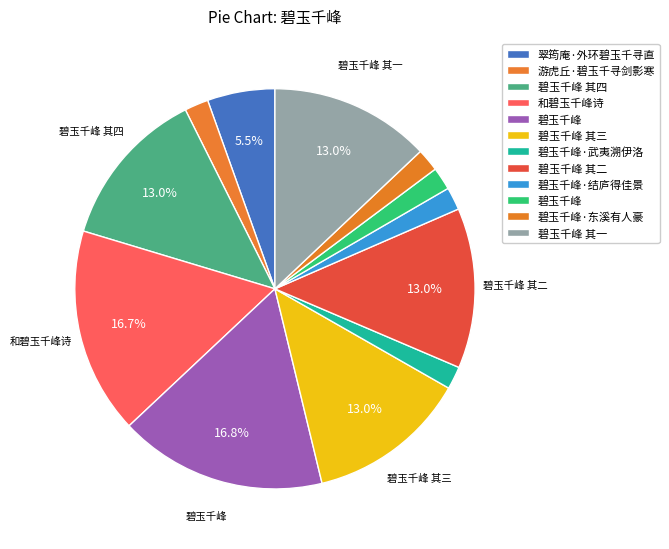

Count the number of slices in the pie.

12